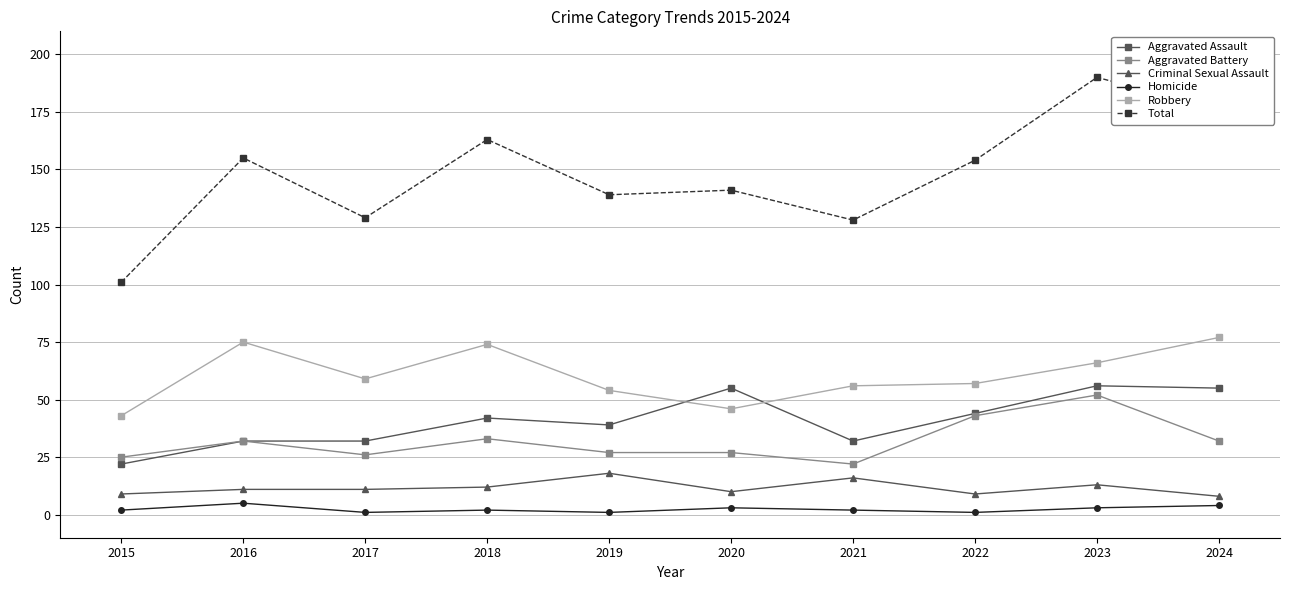

At how many categories does at least one series exceed 58?

10